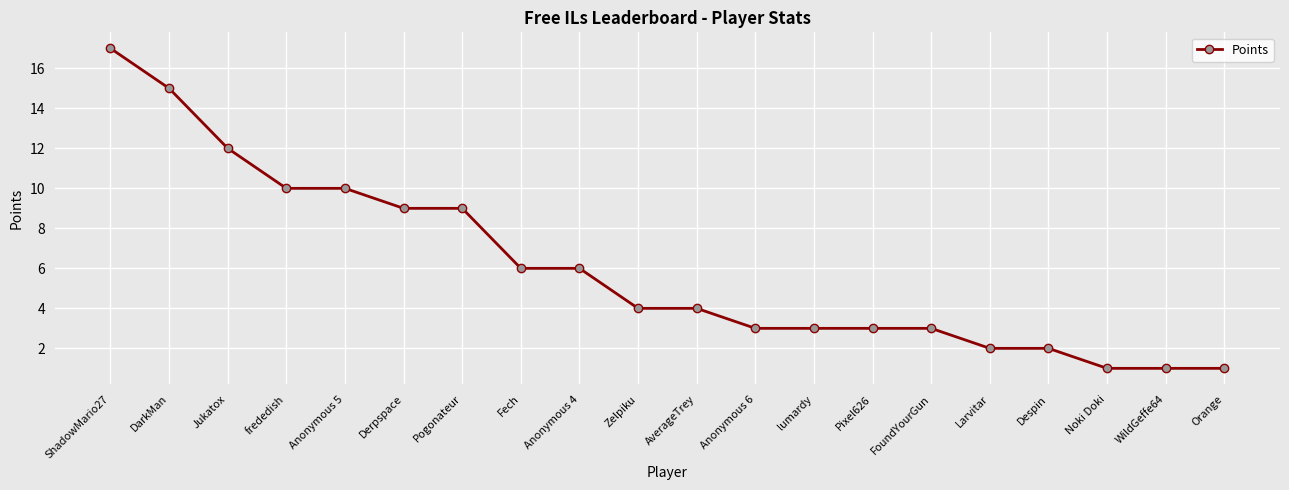

How many distinct data groups are displayed?

1